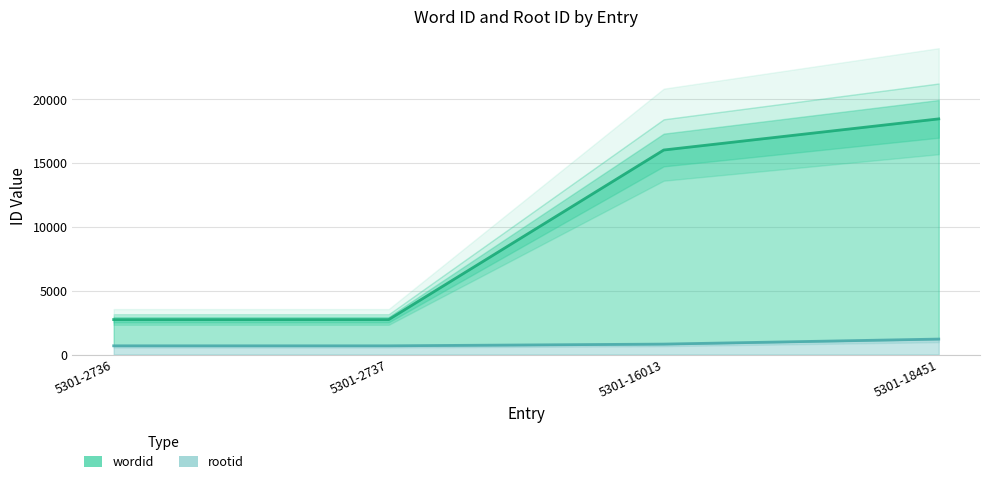

Which series has the largest range (max minus min)?

wordid